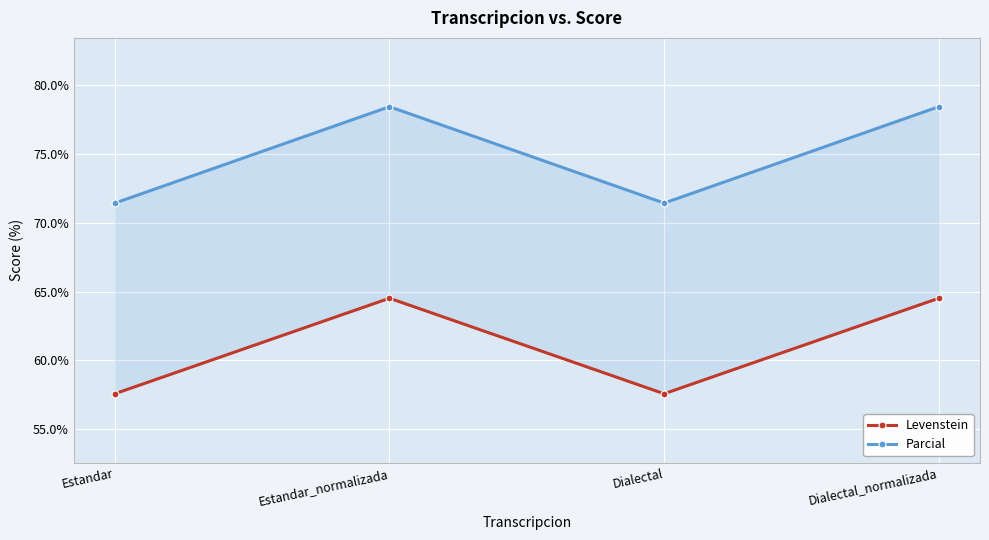

How many lines are shown in the chart?

2